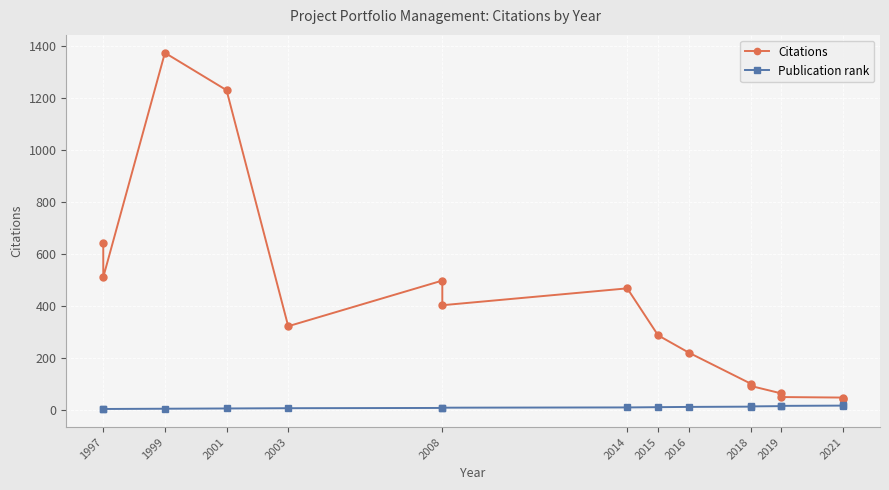

Between 2018 and 2014, which is larger?

2014